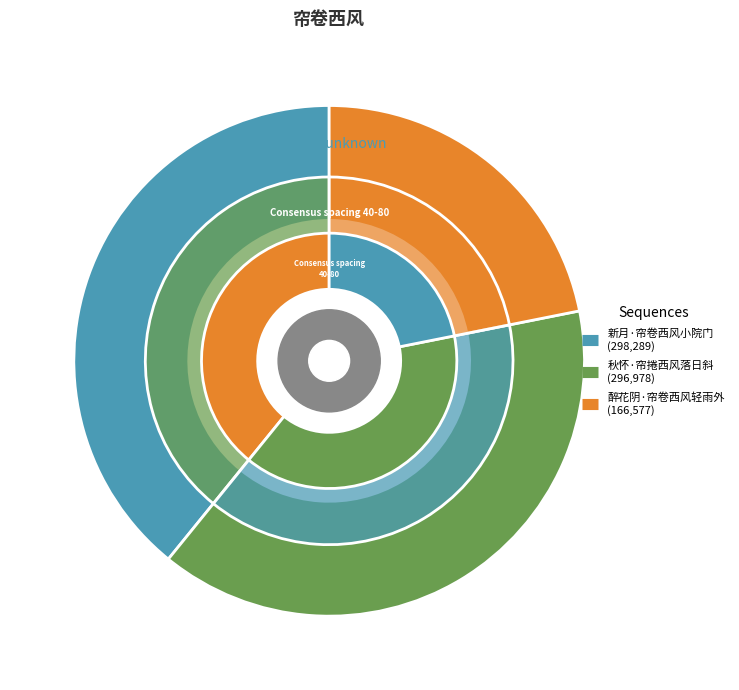

What percentage is the 秋怀·帘捲西风落日斜 slice, to the nearest percent?

39%